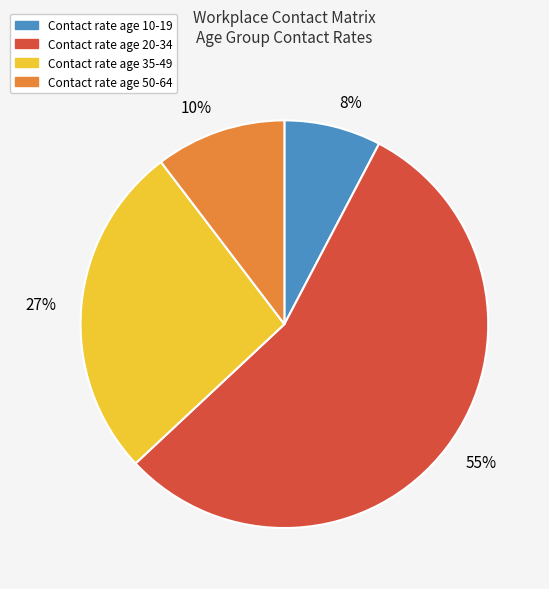

Is the sum of 27% and 10% greater than half?

No